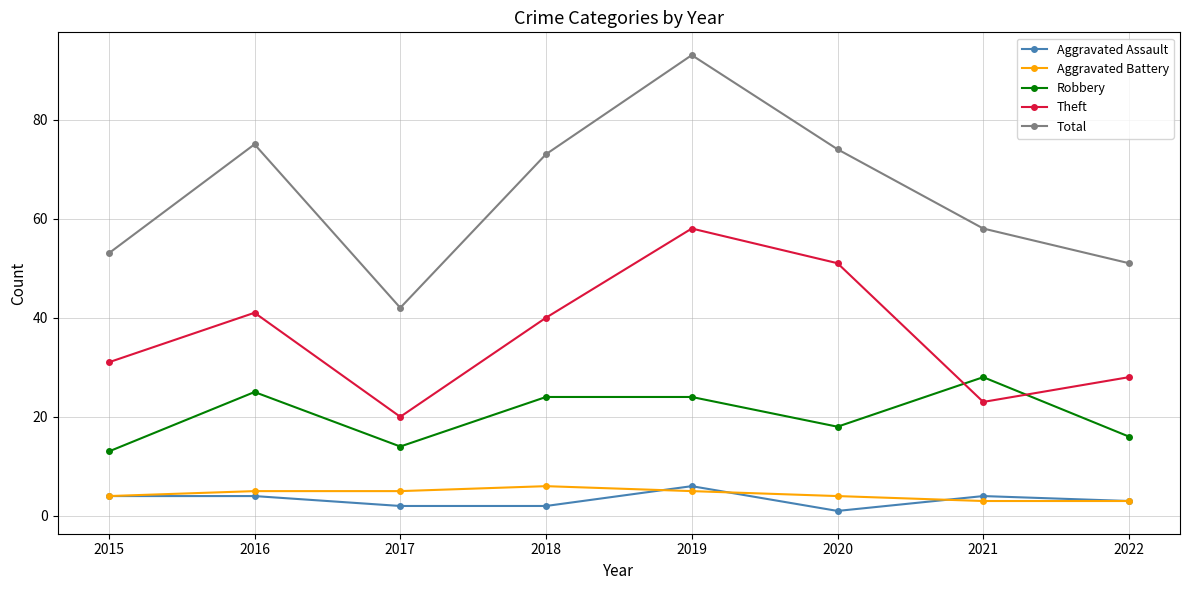

Reading right to left, extract all data points from this chart.

Aggravated Assault: 2022=3	2021=4	2020=1	2019=6	2018=2	2017=2	2016=4	2015=4
Aggravated Battery: 2022=3	2021=3	2020=4	2019=5	2018=6	2017=5	2016=5	2015=4
Robbery: 2022=16	2021=28	2020=18	2019=24	2018=24	2017=14	2016=25	2015=13
Theft: 2022=28	2021=23	2020=51	2019=58	2018=40	2017=20	2016=41	2015=31
Total: 2022=51	2021=58	2020=74	2019=93	2018=73	2017=42	2016=75	2015=53